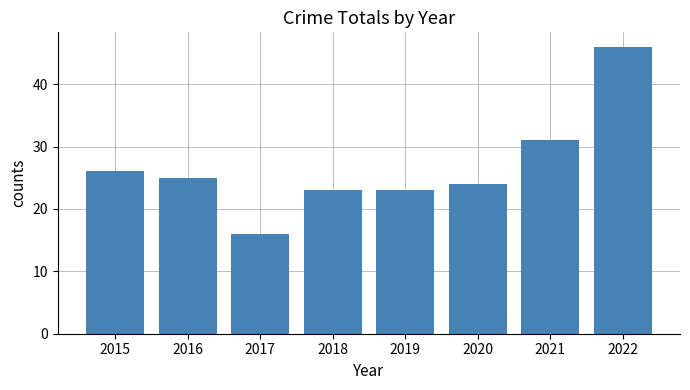

Which category has the highest value across all series?

2022